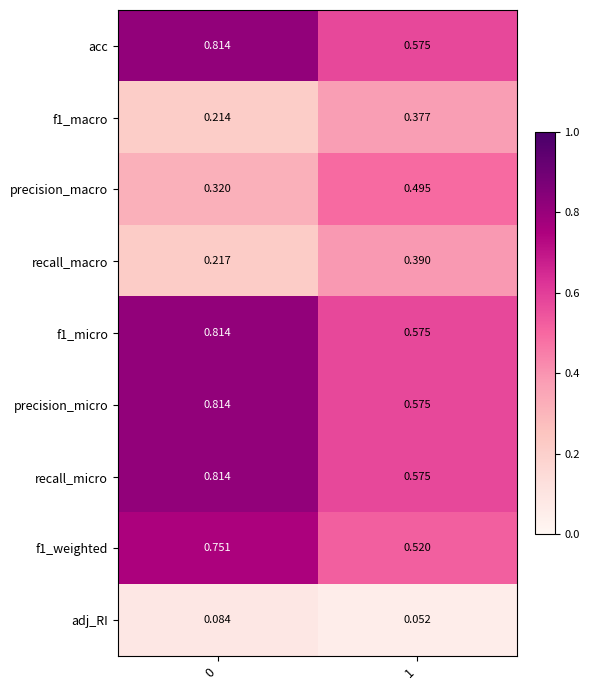

Is the value of recall_micro at 0 greater than the value of recall_macro at 0?

Yes